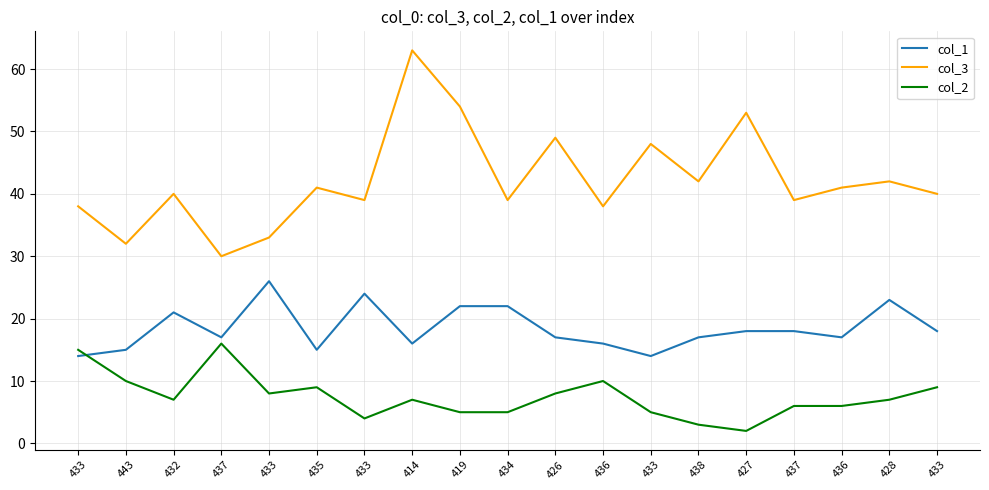

What is the minimum value shown in the chart?

2